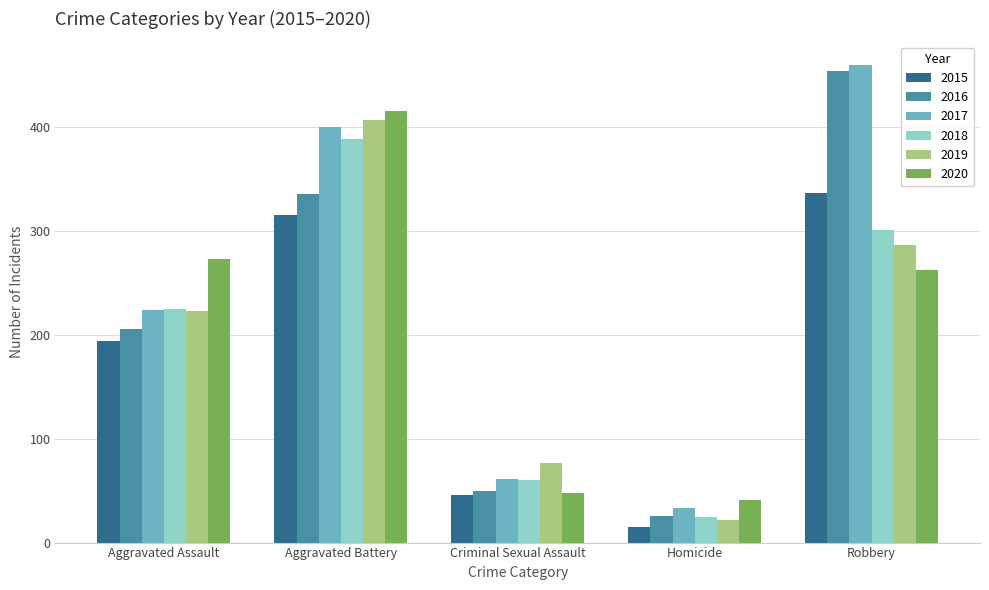

What position from the right is Robbery?

1